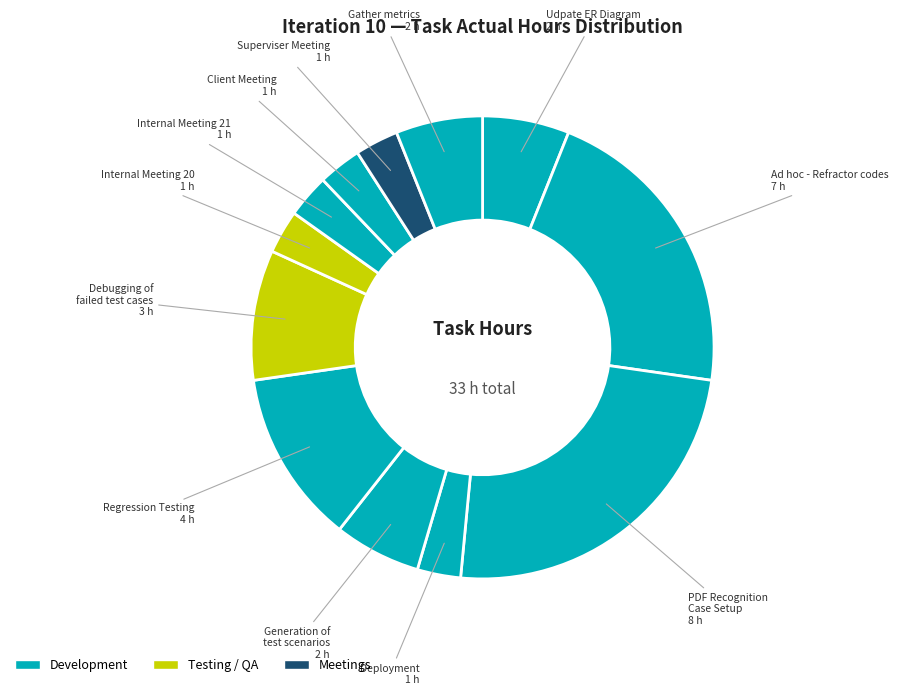

What is the smallest slice in the pie chart?

Deployment